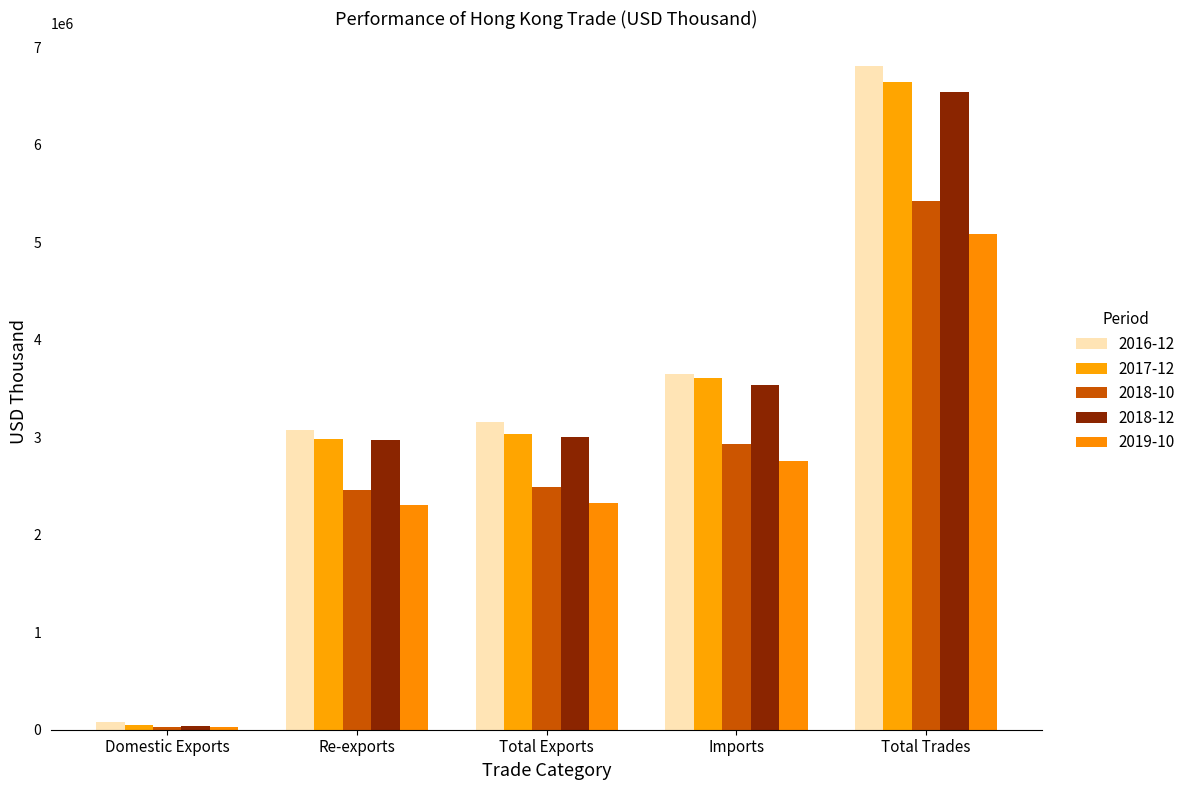

How many data points in 2016-12 are above 3156918?

3